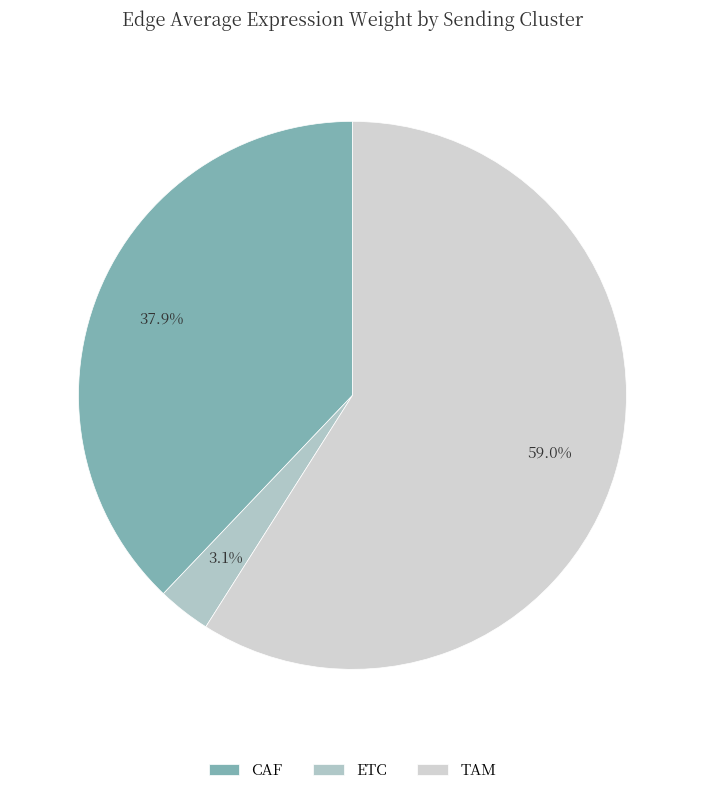

Count the number of slices in the pie.

3